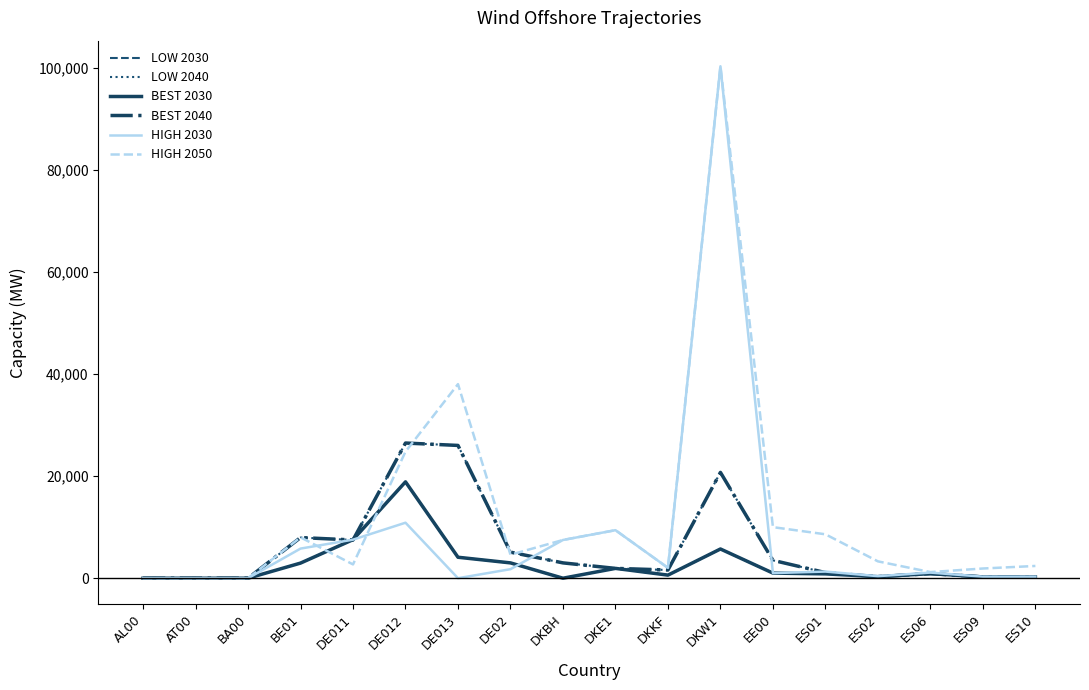

Reading right to left, transcribe all the data shown in this chart.

LOW 2030: 250.0	250.0	900.0	300.0	850.0	1000.0	5722.4	604.8	1923.4	0.0	3000.0	4104.6	18868.0	7548.8	2960.0	0.0	0.0	0.0
LOW 2040: 250.0	250.0	900.0	300.0	1100.0	3500.0	20722.4	1604.8	1923.4	3000.0	5104.6	26000.0	26468.0	7486.8	7960.0	0.0	0.0	0.0
BEST 2030: 250.0	250.0	900.0	300.0	850.0	1000.0	5722.4	604.8	1923.4	0.0	3000.0	4104.6	18868.0	7548.8	2960.0	0.0	0.0	0.0
BEST 2040: 250.0	250.0	900.0	300.0	1100.0	3500.0	20722.4	1604.8	1923.4	3000.0	5104.6	26000.0	26468.0	7486.8	7960.0	0.0	0.0	0.0
HIGH 2030: 300.0	300.0	1100.0	400.0	1300.0	1000.0	100246.4	2025.6	9404.8	7484.8	1768.2	0.0	10868.0	7548.8	5800.0	0.0	0.0	0.0
HIGH 2050: 2400.0	1900.0	1200.0	3300.0	8600.0	10000.0	100246.4	2025.6	9404.8	7484.8	4600.0	38000.0	24780.0	2699.8	8000.0	0.0	0.0	0.0